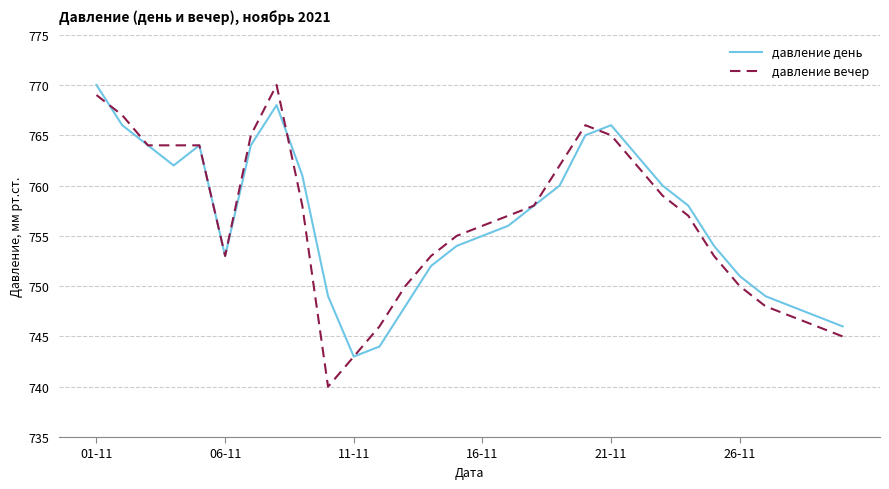

What is the smallest value displayed?

740